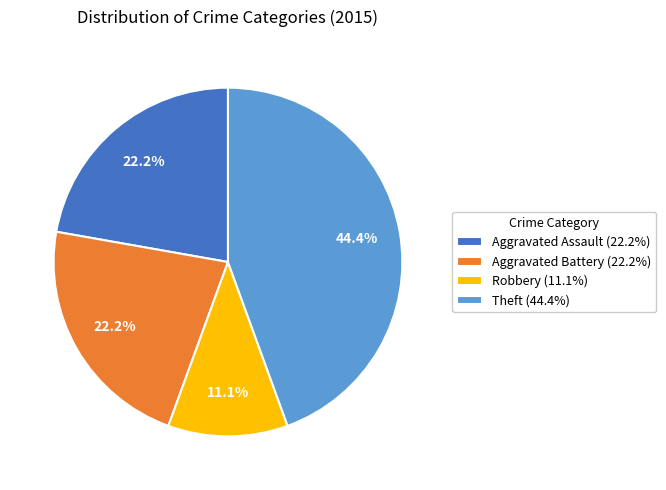

Which slice is the smallest?

Robbery (11.1%)